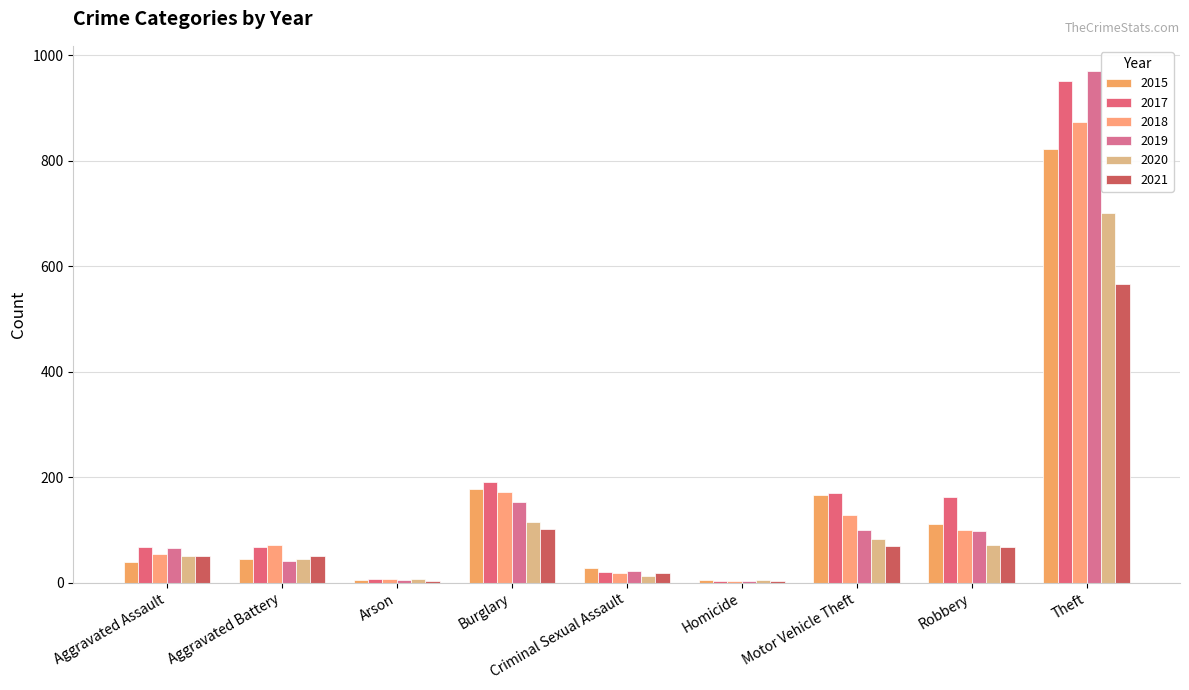

Reading right to left, transcribe all the data shown in this chart.

2015: 822	111	166	5	27	177	6	44	40
2017: 950	163	170	4	20	191	7	67	67
2018: 873	99	128	3	18	171	7	72	54
2019: 969	98	99	4	23	153	5	41	66
2020: 701	71	82	5	13	116	7	45	50
2021: 566	67	70	3	19	102	4	50	51